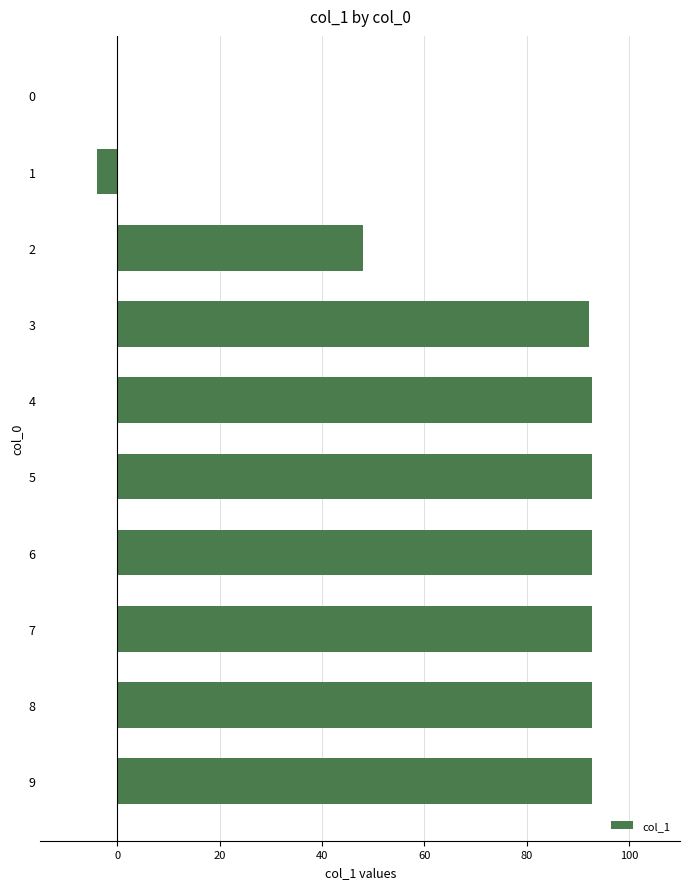

What is the sum of the values at 1 and 5?

89.0